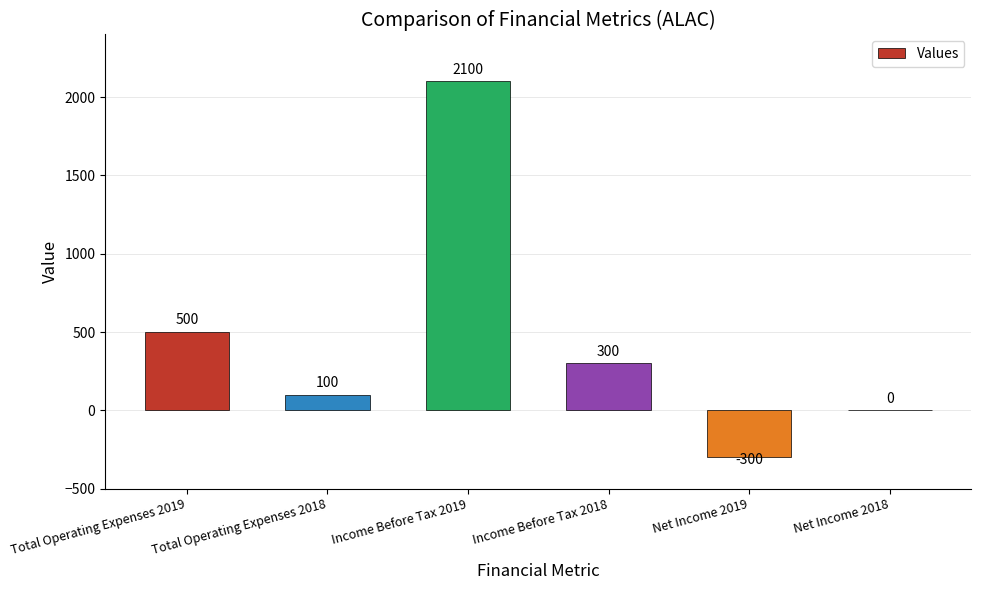

What is the difference between the values at Net Income 2019 and Income Before Tax 2018?

600